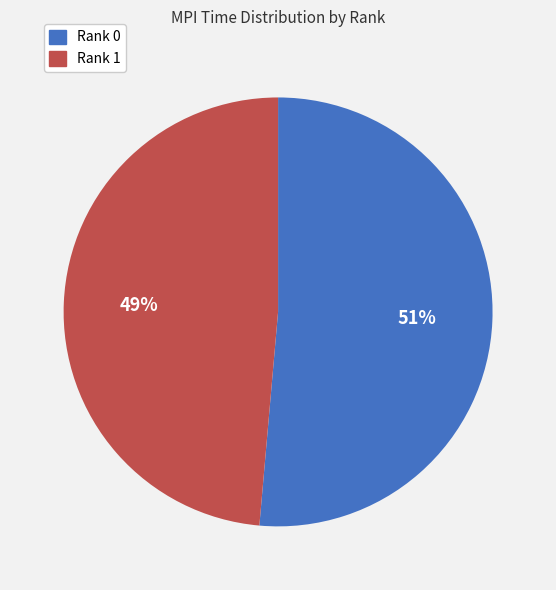

To the nearest percent, what is the average slice percentage?

50%